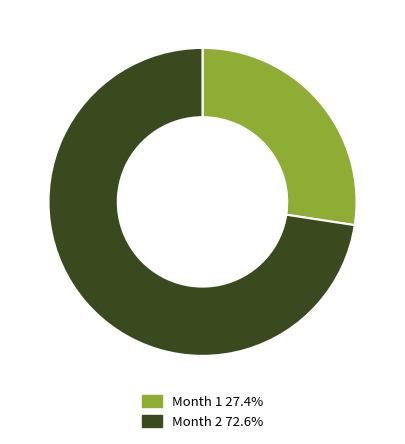

Is it true that Month 2 is 84% of the pie?

False